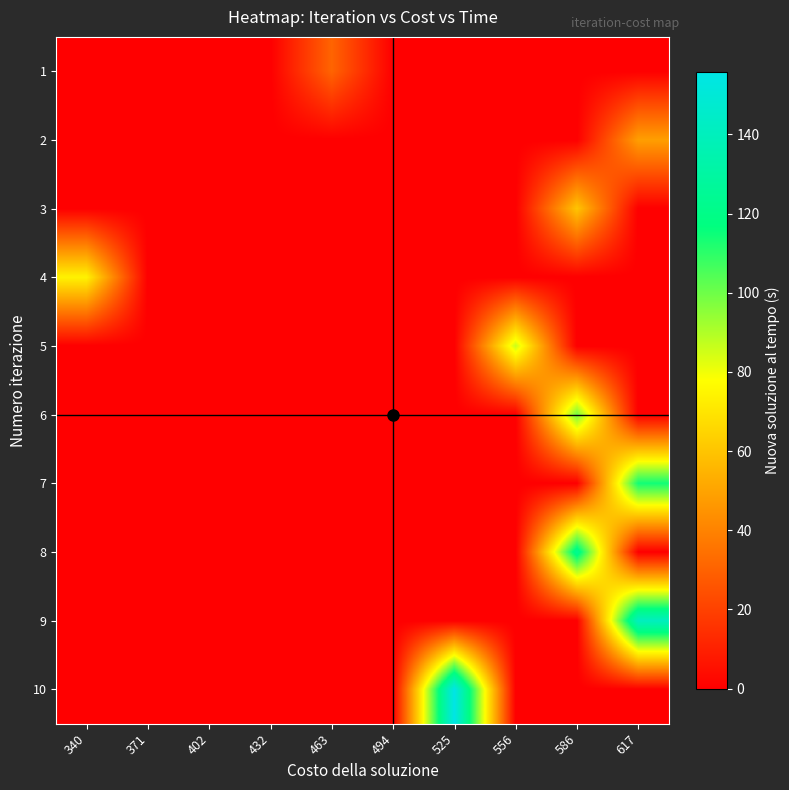

Reading left to right, list all the values displayed in this chart.

1: 340=0.0	371=0.0	402=0.0	432=0.0	463=30.9	494=0.0	525=0.0	556=0.0	586=0.0	617=0.0
2: 340=0.0	371=0.0	402=0.0	432=0.0	463=0.0	494=0.0	525=0.0	556=0.0	586=0.0	617=48.6
3: 340=0.0	371=0.0	402=0.0	432=0.0	463=0.0	494=0.0	525=0.0	556=0.0	586=60.4	617=0.0
4: 340=74.2	371=0.0	402=0.0	432=0.0	463=0.0	494=0.0	525=0.0	556=0.0	586=0.0	617=0.0
5: 340=0.0	371=0.0	402=0.0	432=0.0	463=0.0	494=0.0	525=0.0	556=86.3	586=0.0	617=0.0
6: 340=0.0	371=0.0	402=0.0	432=0.0	463=0.0	494=0.0	525=0.0	556=0.0	586=99.1	617=0.0
7: 340=0.0	371=0.0	402=0.0	432=0.0	463=0.0	494=0.0	525=0.0	556=0.0	586=0.0	617=114.2
8: 340=0.0	371=0.0	402=0.0	432=0.0	463=0.0	494=0.0	525=0.0	556=0.0	586=124.1	617=0.0
9: 340=0.0	371=0.0	402=0.0	432=0.0	463=0.0	494=0.0	525=0.0	556=0.0	586=0.0	617=141.0
10: 340=0.0	371=0.0	402=0.0	432=0.0	463=0.0	494=0.0	525=155.8	556=0.0	586=0.0	617=0.0